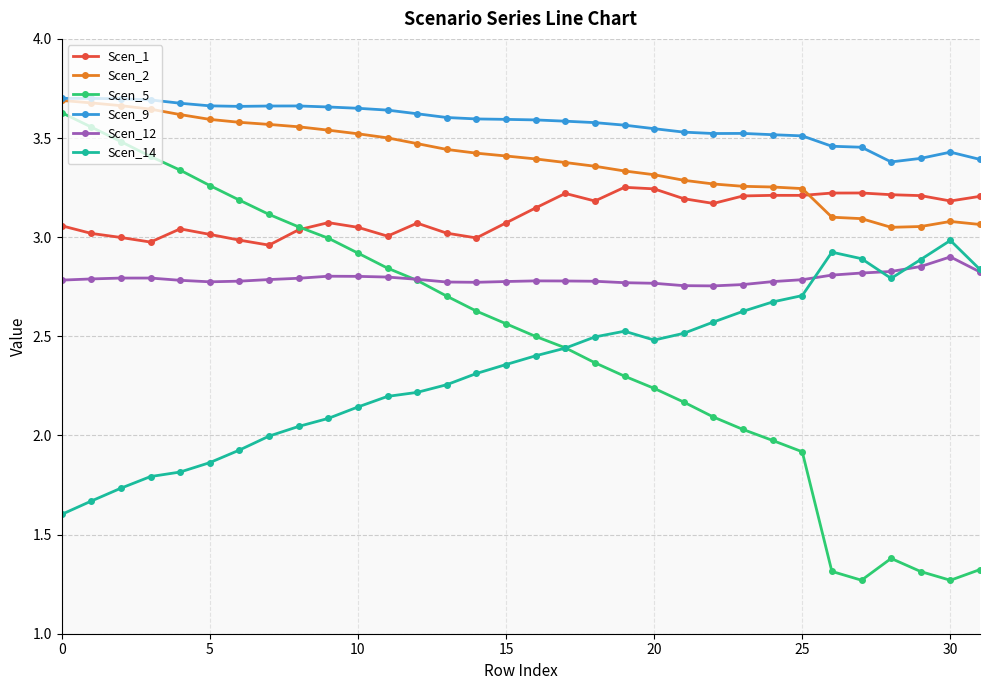

True or false: Scen_1 has more than 2 interior local peaks.

True